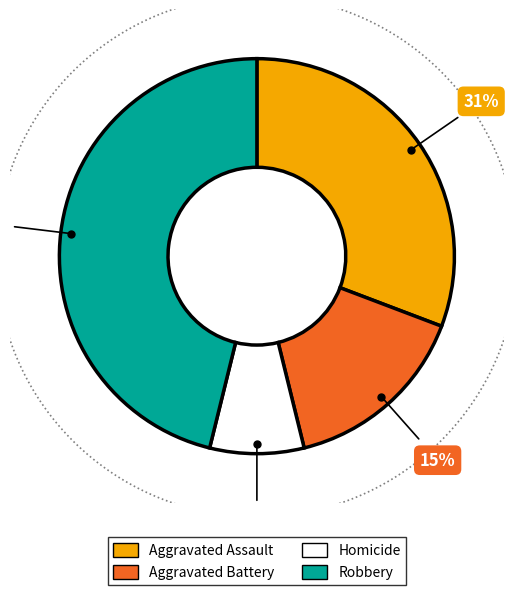

Does any single category account for the majority?

No